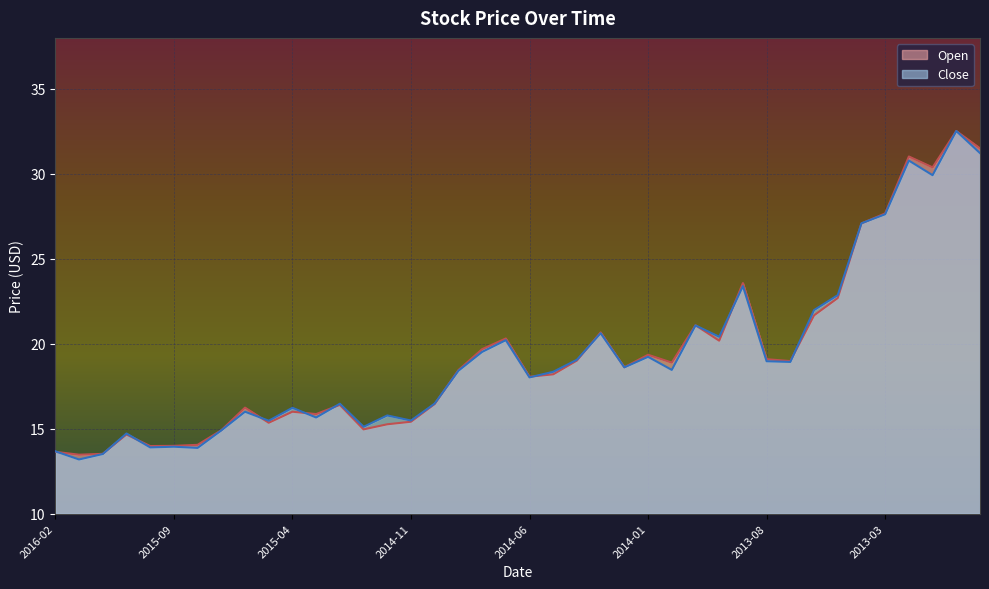

What is the difference between the second highest and minimum values in the Close series?

18.0